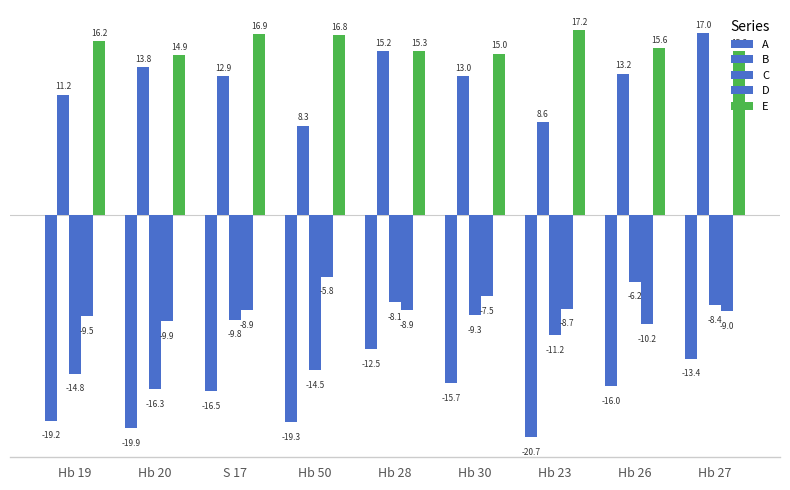

Reading left to right, transcribe all the data shown in this chart.

A: -19.2	-19.9	-16.5	-19.3	-12.5	-15.7	-20.7	-16.0	-13.4
B: 11.2	13.8	12.9	8.3	15.2	13.0	8.6	13.2	17.0
C: -14.8	-16.3	-9.8	-14.5	-8.1	-9.3	-11.2	-6.2	-8.4
D: -9.5	-9.9	-8.9	-5.8	-8.9	-7.5	-8.7	-10.2	-9.0
E: 16.2	14.9	16.9	16.8	15.3	15.0	17.2	15.6	15.2